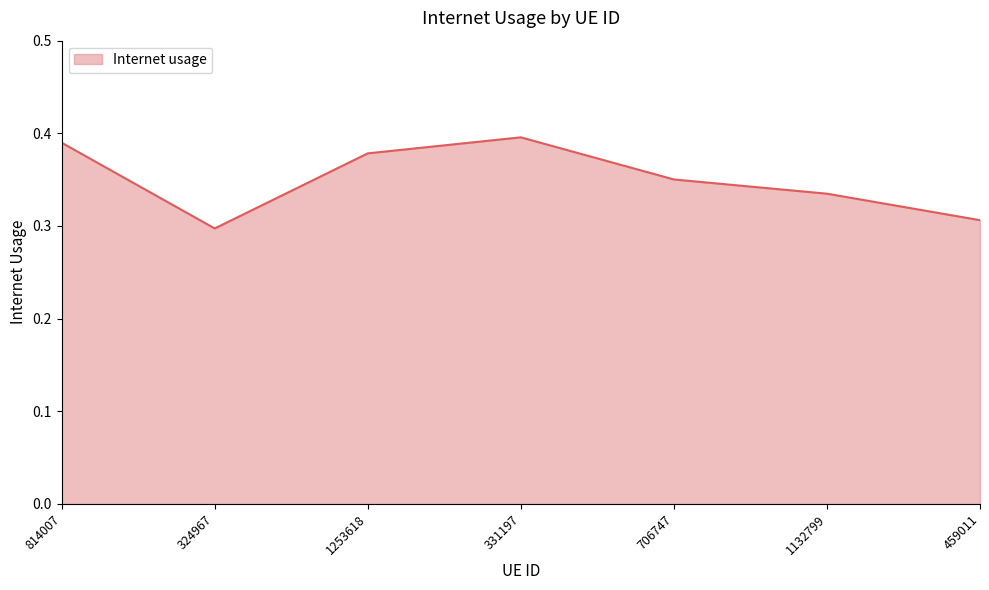

List the labels in order of value, smallest first.

324967, 459011, 1132799, 706747, 1253618, 814007, 331197